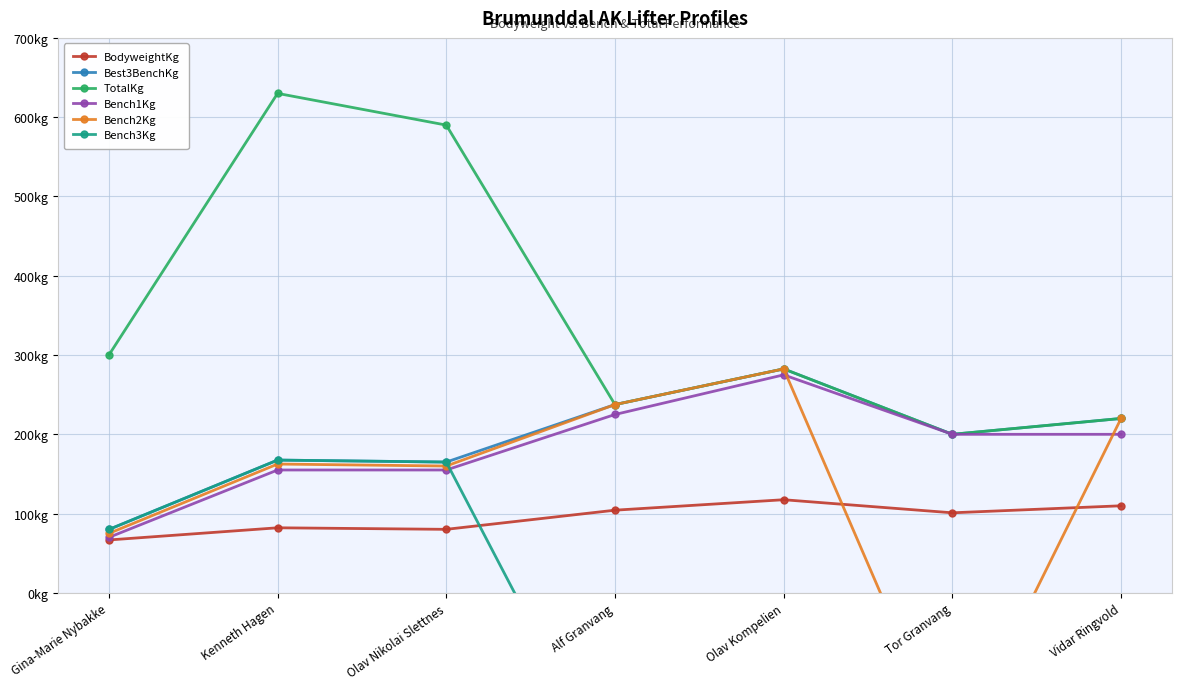

What position from the right is Gina-Marie Nybakke?

7